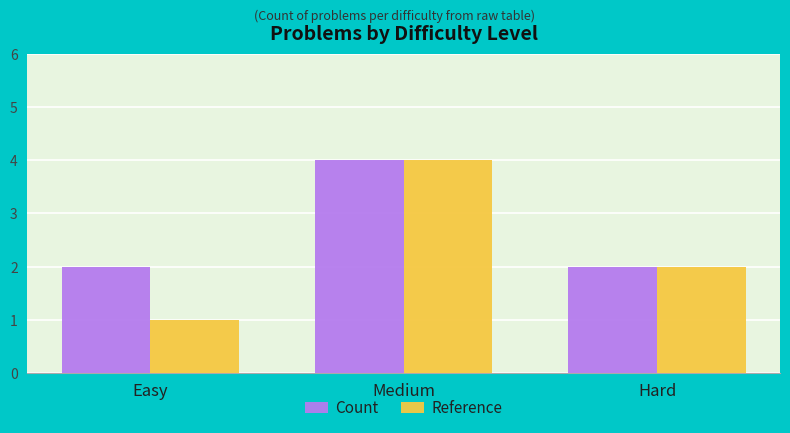

What is the label of the 1st bar from the left?

Easy